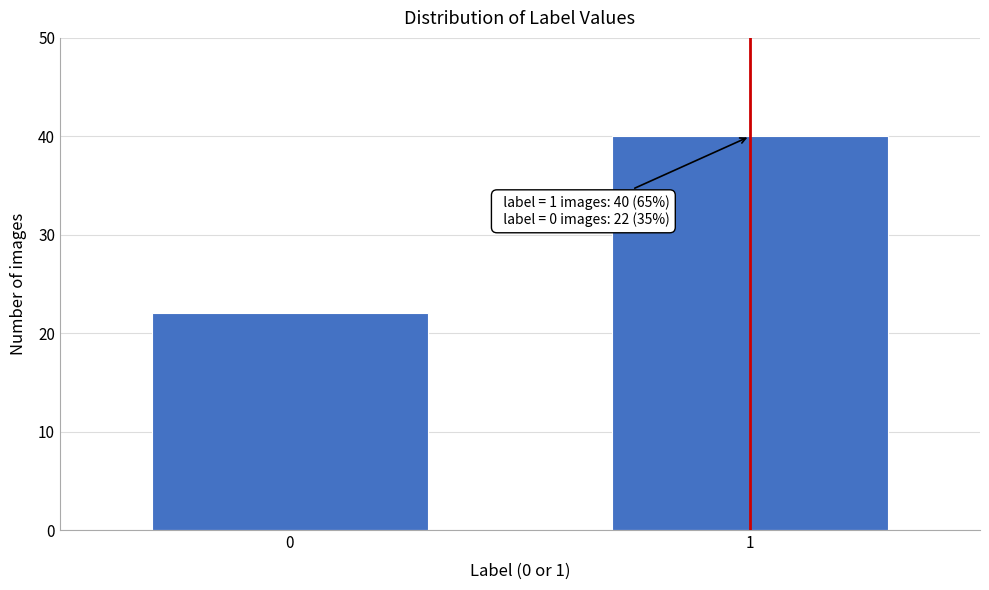

Reading left to right, what are all the values shown in this chart?

0=22	1=40